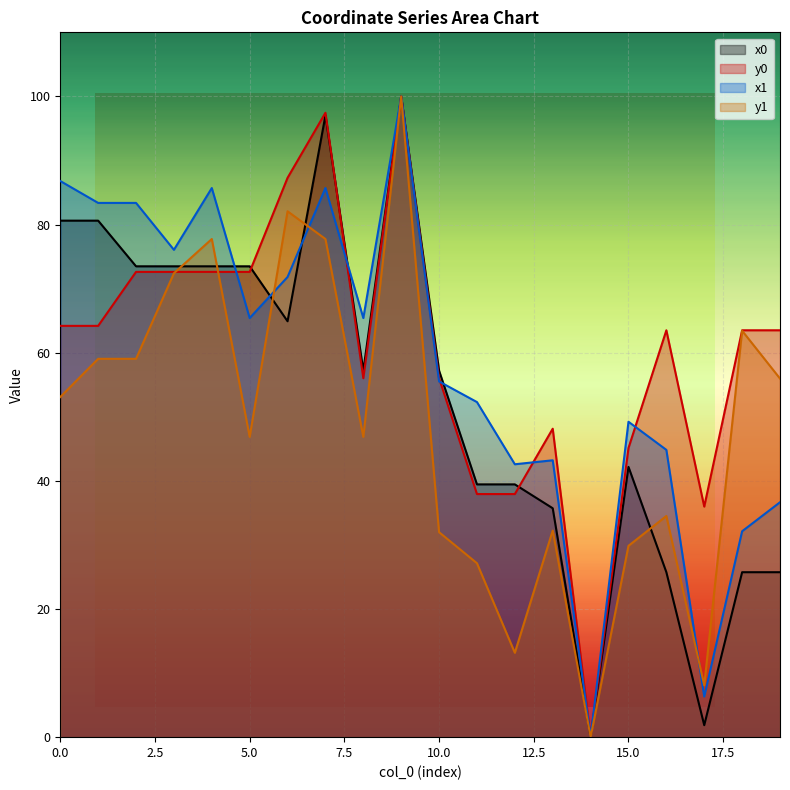

What are all the series names shown in the legend?

x0, y0, x1, y1